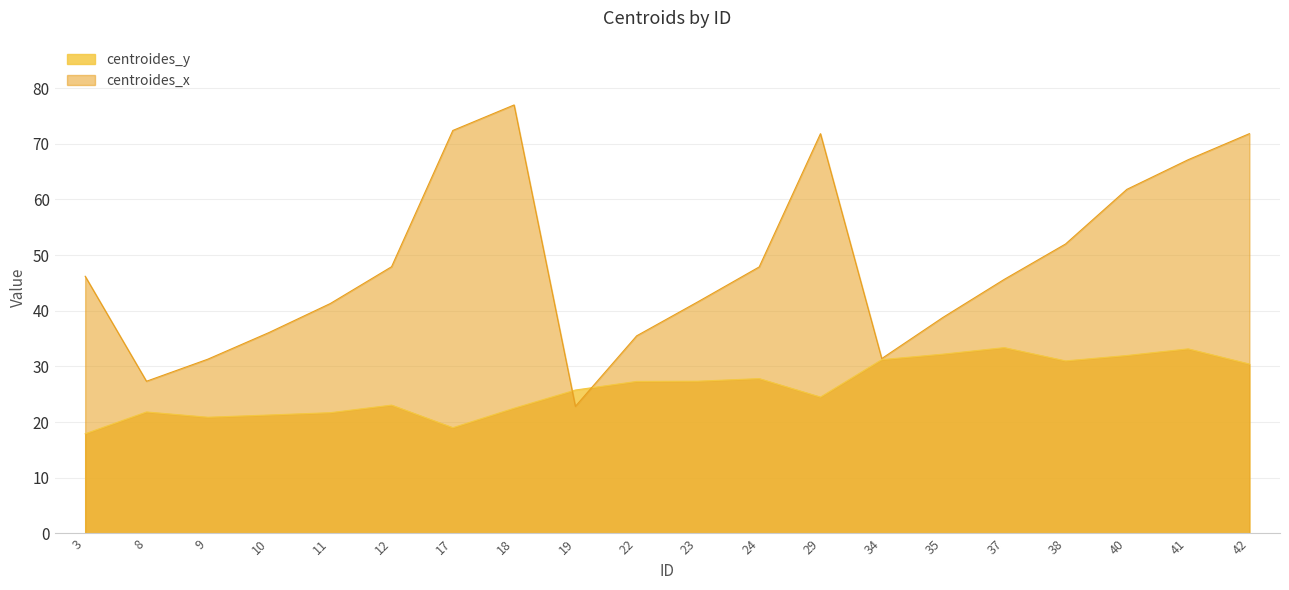

Which category has the lowest value in the centroides_x series?

19